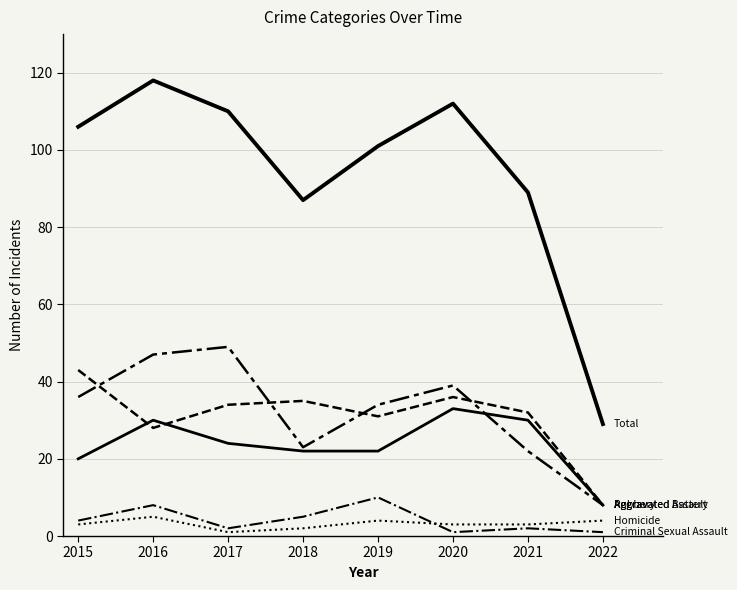

How many lines are shown in the chart?

6